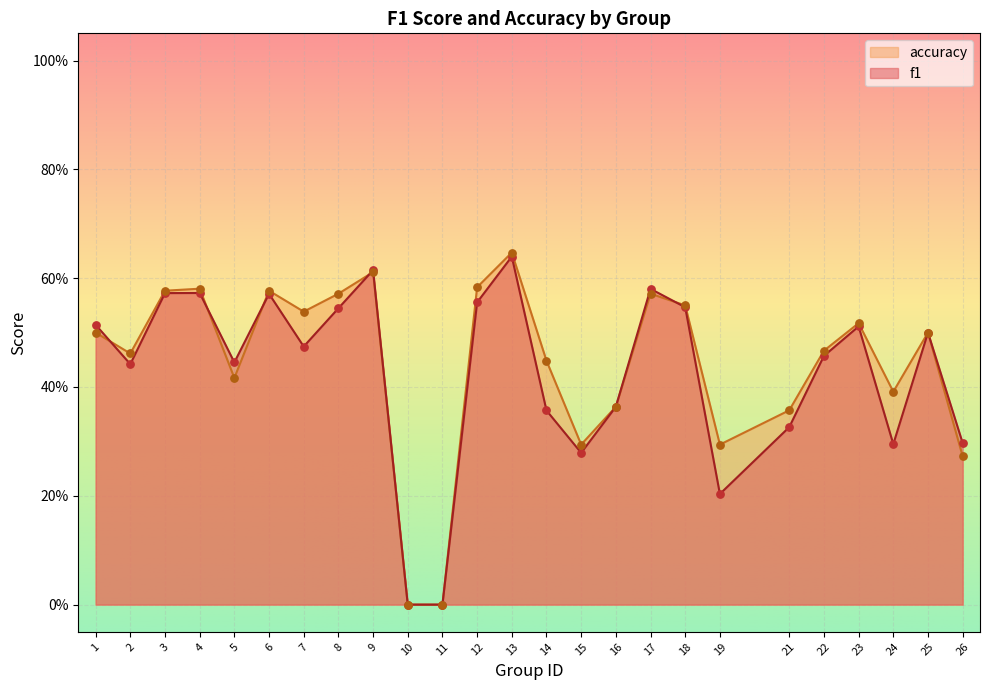

What are all the series names shown in the legend?

accuracy, f1